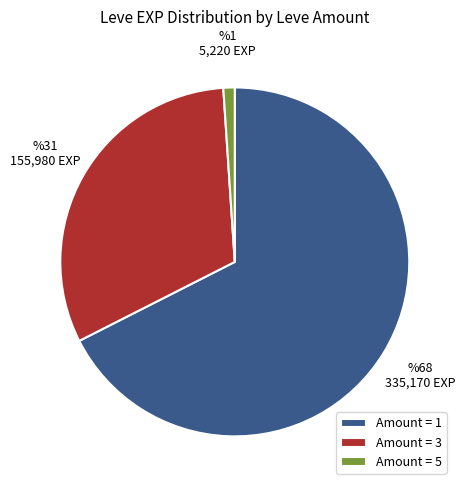

Is the sum of Amount = 1 and Amount = 5 greater than half?

Yes